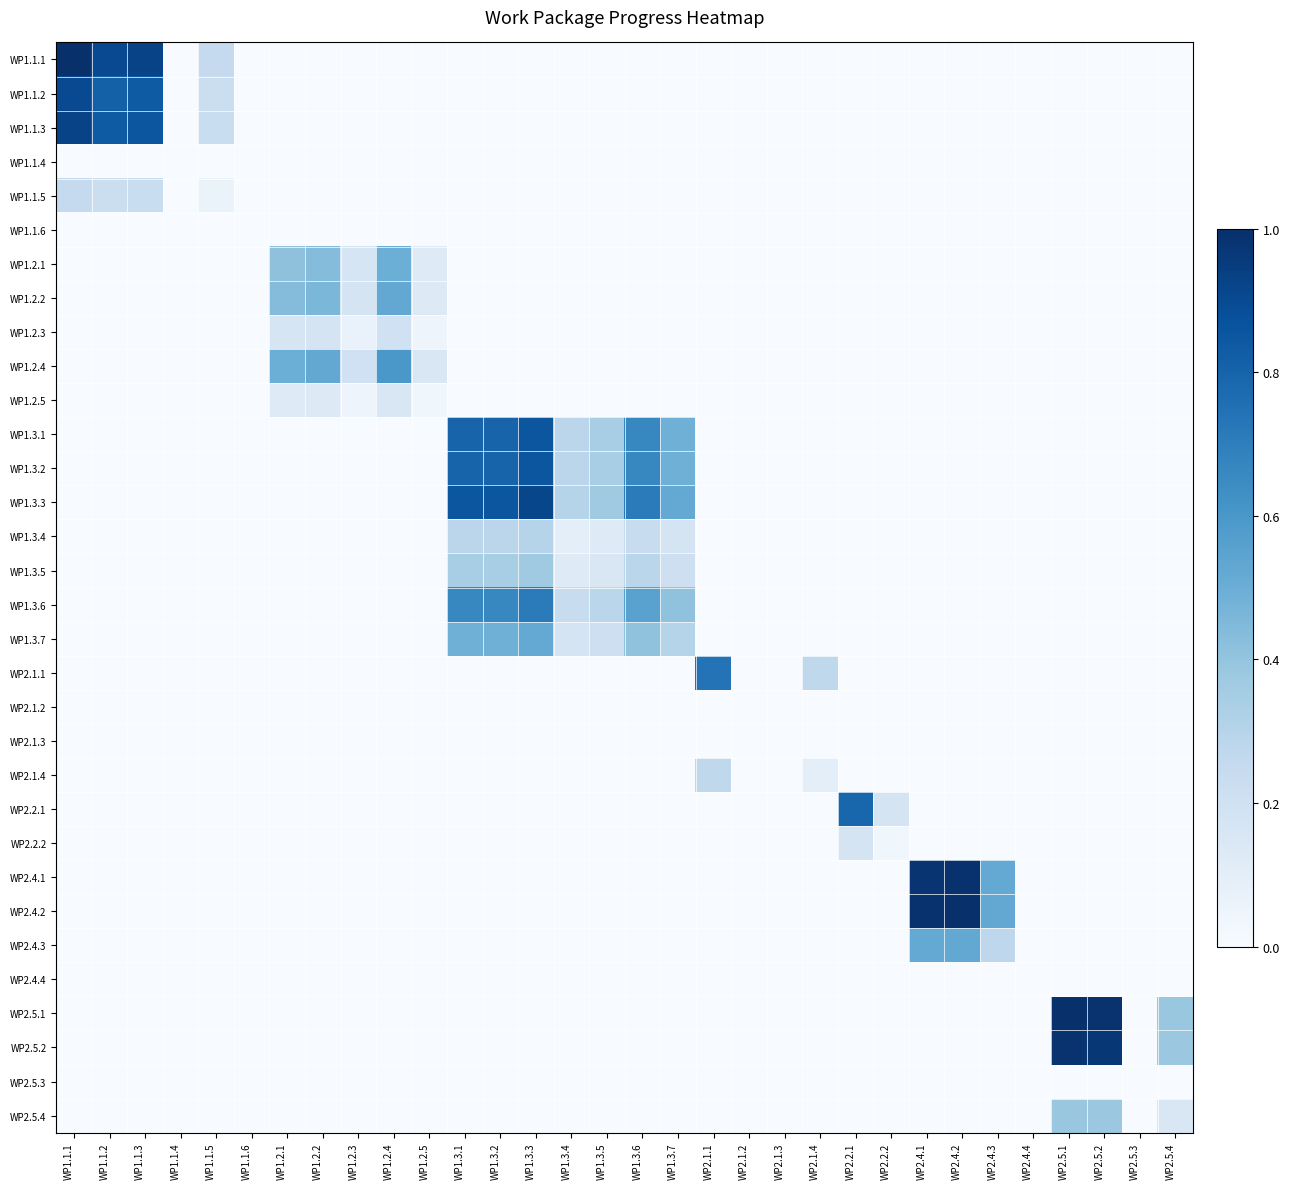

Reading left to right, what are all the values shown in this chart?

WP1.1.1: WP1.1.1=1.0	WP1.1.2=0.9	WP1.1.3=0.9	WP1.1.4=0.0	WP1.1.5=0.2	WP1.1.6=0.0	WP1.2.1=0.0	WP1.2.2=0.0	WP1.2.3=0.0	WP1.2.4=0.0	WP1.2.5=0.0	WP1.3.1=0.0	WP1.3.2=0.0	WP1.3.3=0.0	WP1.3.4=0.0	WP1.3.5=0.0	WP1.3.6=0.0	WP1.3.7=0.0	WP2.1.1=0.0	WP2.1.2=0.0	WP2.1.3=0.0	WP2.1.4=0.0	WP2.2.1=0.0	WP2.2.2=0.0	WP2.4.1=0.0	WP2.4.2=0.0	WP2.4.3=0.0	WP2.4.4=0.0	WP2.5.1=0.0	WP2.5.2=0.0	WP2.5.3=0.0	WP2.5.4=0.0
WP1.1.2: WP1.1.1=0.9	WP1.1.2=0.8	WP1.1.3=0.8	WP1.1.4=0.0	WP1.1.5=0.2	WP1.1.6=0.0	WP1.2.1=0.0	WP1.2.2=0.0	WP1.2.3=0.0	WP1.2.4=0.0	WP1.2.5=0.0	WP1.3.1=0.0	WP1.3.2=0.0	WP1.3.3=0.0	WP1.3.4=0.0	WP1.3.5=0.0	WP1.3.6=0.0	WP1.3.7=0.0	WP2.1.1=0.0	WP2.1.2=0.0	WP2.1.3=0.0	WP2.1.4=0.0	WP2.2.1=0.0	WP2.2.2=0.0	WP2.4.1=0.0	WP2.4.2=0.0	WP2.4.3=0.0	WP2.4.4=0.0	WP2.5.1=0.0	WP2.5.2=0.0	WP2.5.3=0.0	WP2.5.4=0.0
WP1.1.3: WP1.1.1=0.9	WP1.1.2=0.8	WP1.1.3=0.9	WP1.1.4=0.0	WP1.1.5=0.2	WP1.1.6=0.0	WP1.2.1=0.0	WP1.2.2=0.0	WP1.2.3=0.0	WP1.2.4=0.0	WP1.2.5=0.0	WP1.3.1=0.0	WP1.3.2=0.0	WP1.3.3=0.0	WP1.3.4=0.0	WP1.3.5=0.0	WP1.3.6=0.0	WP1.3.7=0.0	WP2.1.1=0.0	WP2.1.2=0.0	WP2.1.3=0.0	WP2.1.4=0.0	WP2.2.1=0.0	WP2.2.2=0.0	WP2.4.1=0.0	WP2.4.2=0.0	WP2.4.3=0.0	WP2.4.4=0.0	WP2.5.1=0.0	WP2.5.2=0.0	WP2.5.3=0.0	WP2.5.4=0.0
WP1.1.4: WP1.1.1=0.0	WP1.1.2=0.0	WP1.1.3=0.0	WP1.1.4=0.0	WP1.1.5=0.0	WP1.1.6=0.0	WP1.2.1=0.0	WP1.2.2=0.0	WP1.2.3=0.0	WP1.2.4=0.0	WP1.2.5=0.0	WP1.3.1=0.0	WP1.3.2=0.0	WP1.3.3=0.0	WP1.3.4=0.0	WP1.3.5=0.0	WP1.3.6=0.0	WP1.3.7=0.0	WP2.1.1=0.0	WP2.1.2=0.0	WP2.1.3=0.0	WP2.1.4=0.0	WP2.2.1=0.0	WP2.2.2=0.0	WP2.4.1=0.0	WP2.4.2=0.0	WP2.4.3=0.0	WP2.4.4=0.0	WP2.5.1=0.0	WP2.5.2=0.0	WP2.5.3=0.0	WP2.5.4=0.0
WP1.1.5: WP1.1.1=0.2	WP1.1.2=0.2	WP1.1.3=0.2	WP1.1.4=0.0	WP1.1.5=0.1	WP1.1.6=0.0	WP1.2.1=0.0	WP1.2.2=0.0	WP1.2.3=0.0	WP1.2.4=0.0	WP1.2.5=0.0	WP1.3.1=0.0	WP1.3.2=0.0	WP1.3.3=0.0	WP1.3.4=0.0	WP1.3.5=0.0	WP1.3.6=0.0	WP1.3.7=0.0	WP2.1.1=0.0	WP2.1.2=0.0	WP2.1.3=0.0	WP2.1.4=0.0	WP2.2.1=0.0	WP2.2.2=0.0	WP2.4.1=0.0	WP2.4.2=0.0	WP2.4.3=0.0	WP2.4.4=0.0	WP2.5.1=0.0	WP2.5.2=0.0	WP2.5.3=0.0	WP2.5.4=0.0
WP1.1.6: WP1.1.1=0.0	WP1.1.2=0.0	WP1.1.3=0.0	WP1.1.4=0.0	WP1.1.5=0.0	WP1.1.6=0.0	WP1.2.1=0.0	WP1.2.2=0.0	WP1.2.3=0.0	WP1.2.4=0.0	WP1.2.5=0.0	WP1.3.1=0.0	WP1.3.2=0.0	WP1.3.3=0.0	WP1.3.4=0.0	WP1.3.5=0.0	WP1.3.6=0.0	WP1.3.7=0.0	WP2.1.1=0.0	WP2.1.2=0.0	WP2.1.3=0.0	WP2.1.4=0.0	WP2.2.1=0.0	WP2.2.2=0.0	WP2.4.1=0.0	WP2.4.2=0.0	WP2.4.3=0.0	WP2.4.4=0.0	WP2.5.1=0.0	WP2.5.2=0.0	WP2.5.3=0.0	WP2.5.4=0.0
WP1.2.1: WP1.1.1=0.0	WP1.1.2=0.0	WP1.1.3=0.0	WP1.1.4=0.0	WP1.1.5=0.0	WP1.1.6=0.0	WP1.2.1=0.4	WP1.2.2=0.4	WP1.2.3=0.2	WP1.2.4=0.5	WP1.2.5=0.1	WP1.3.1=0.0	WP1.3.2=0.0	WP1.3.3=0.0	WP1.3.4=0.0	WP1.3.5=0.0	WP1.3.6=0.0	WP1.3.7=0.0	WP2.1.1=0.0	WP2.1.2=0.0	WP2.1.3=0.0	WP2.1.4=0.0	WP2.2.1=0.0	WP2.2.2=0.0	WP2.4.1=0.0	WP2.4.2=0.0	WP2.4.3=0.0	WP2.4.4=0.0	WP2.5.1=0.0	WP2.5.2=0.0	WP2.5.3=0.0	WP2.5.4=0.0
WP1.2.2: WP1.1.1=0.0	WP1.1.2=0.0	WP1.1.3=0.0	WP1.1.4=0.0	WP1.1.5=0.0	WP1.1.6=0.0	WP1.2.1=0.4	WP1.2.2=0.5	WP1.2.3=0.2	WP1.2.4=0.5	WP1.2.5=0.1	WP1.3.1=0.0	WP1.3.2=0.0	WP1.3.3=0.0	WP1.3.4=0.0	WP1.3.5=0.0	WP1.3.6=0.0	WP1.3.7=0.0	WP2.1.1=0.0	WP2.1.2=0.0	WP2.1.3=0.0	WP2.1.4=0.0	WP2.2.1=0.0	WP2.2.2=0.0	WP2.4.1=0.0	WP2.4.2=0.0	WP2.4.3=0.0	WP2.4.4=0.0	WP2.5.1=0.0	WP2.5.2=0.0	WP2.5.3=0.0	WP2.5.4=0.0
WP1.2.3: WP1.1.1=0.0	WP1.1.2=0.0	WP1.1.3=0.0	WP1.1.4=0.0	WP1.1.5=0.0	WP1.1.6=0.0	WP1.2.1=0.2	WP1.2.2=0.2	WP1.2.3=0.1	WP1.2.4=0.2	WP1.2.5=0.1	WP1.3.1=0.0	WP1.3.2=0.0	WP1.3.3=0.0	WP1.3.4=0.0	WP1.3.5=0.0	WP1.3.6=0.0	WP1.3.7=0.0	WP2.1.1=0.0	WP2.1.2=0.0	WP2.1.3=0.0	WP2.1.4=0.0	WP2.2.1=0.0	WP2.2.2=0.0	WP2.4.1=0.0	WP2.4.2=0.0	WP2.4.3=0.0	WP2.4.4=0.0	WP2.5.1=0.0	WP2.5.2=0.0	WP2.5.3=0.0	WP2.5.4=0.0
WP1.2.4: WP1.1.1=0.0	WP1.1.2=0.0	WP1.1.3=0.0	WP1.1.4=0.0	WP1.1.5=0.0	WP1.1.6=0.0	WP1.2.1=0.5	WP1.2.2=0.5	WP1.2.3=0.2	WP1.2.4=0.6	WP1.2.5=0.1	WP1.3.1=0.0	WP1.3.2=0.0	WP1.3.3=0.0	WP1.3.4=0.0	WP1.3.5=0.0	WP1.3.6=0.0	WP1.3.7=0.0	WP2.1.1=0.0	WP2.1.2=0.0	WP2.1.3=0.0	WP2.1.4=0.0	WP2.2.1=0.0	WP2.2.2=0.0	WP2.4.1=0.0	WP2.4.2=0.0	WP2.4.3=0.0	WP2.4.4=0.0	WP2.5.1=0.0	WP2.5.2=0.0	WP2.5.3=0.0	WP2.5.4=0.0
WP1.2.5: WP1.1.1=0.0	WP1.1.2=0.0	WP1.1.3=0.0	WP1.1.4=0.0	WP1.1.5=0.0	WP1.1.6=0.0	WP1.2.1=0.1	WP1.2.2=0.1	WP1.2.3=0.1	WP1.2.4=0.1	WP1.2.5=0.0	WP1.3.1=0.0	WP1.3.2=0.0	WP1.3.3=0.0	WP1.3.4=0.0	WP1.3.5=0.0	WP1.3.6=0.0	WP1.3.7=0.0	WP2.1.1=0.0	WP2.1.2=0.0	WP2.1.3=0.0	WP2.1.4=0.0	WP2.2.1=0.0	WP2.2.2=0.0	WP2.4.1=0.0	WP2.4.2=0.0	WP2.4.3=0.0	WP2.4.4=0.0	WP2.5.1=0.0	WP2.5.2=0.0	WP2.5.3=0.0	WP2.5.4=0.0
WP1.3.1: WP1.1.1=0.0	WP1.1.2=0.0	WP1.1.3=0.0	WP1.1.4=0.0	WP1.1.5=0.0	WP1.1.6=0.0	WP1.2.1=0.0	WP1.2.2=0.0	WP1.2.3=0.0	WP1.2.4=0.0	WP1.2.5=0.0	WP1.3.1=0.8	WP1.3.2=0.8	WP1.3.3=0.9	WP1.3.4=0.3	WP1.3.5=0.3	WP1.3.6=0.7	WP1.3.7=0.5	WP2.1.1=0.0	WP2.1.2=0.0	WP2.1.3=0.0	WP2.1.4=0.0	WP2.2.1=0.0	WP2.2.2=0.0	WP2.4.1=0.0	WP2.4.2=0.0	WP2.4.3=0.0	WP2.4.4=0.0	WP2.5.1=0.0	WP2.5.2=0.0	WP2.5.3=0.0	WP2.5.4=0.0
WP1.3.2: WP1.1.1=0.0	WP1.1.2=0.0	WP1.1.3=0.0	WP1.1.4=0.0	WP1.1.5=0.0	WP1.1.6=0.0	WP1.2.1=0.0	WP1.2.2=0.0	WP1.2.3=0.0	WP1.2.4=0.0	WP1.2.5=0.0	WP1.3.1=0.8	WP1.3.2=0.8	WP1.3.3=0.9	WP1.3.4=0.3	WP1.3.5=0.3	WP1.3.6=0.7	WP1.3.7=0.5	WP2.1.1=0.0	WP2.1.2=0.0	WP2.1.3=0.0	WP2.1.4=0.0	WP2.2.1=0.0	WP2.2.2=0.0	WP2.4.1=0.0	WP2.4.2=0.0	WP2.4.3=0.0	WP2.4.4=0.0	WP2.5.1=0.0	WP2.5.2=0.0	WP2.5.3=0.0	WP2.5.4=0.0
WP1.3.3: WP1.1.1=0.0	WP1.1.2=0.0	WP1.1.3=0.0	WP1.1.4=0.0	WP1.1.5=0.0	WP1.1.6=0.0	WP1.2.1=0.0	WP1.2.2=0.0	WP1.2.3=0.0	WP1.2.4=0.0	WP1.2.5=0.0	WP1.3.1=0.9	WP1.3.2=0.9	WP1.3.3=0.9	WP1.3.4=0.3	WP1.3.5=0.4	WP1.3.6=0.7	WP1.3.7=0.5	WP2.1.1=0.0	WP2.1.2=0.0	WP2.1.3=0.0	WP2.1.4=0.0	WP2.2.1=0.0	WP2.2.2=0.0	WP2.4.1=0.0	WP2.4.2=0.0	WP2.4.3=0.0	WP2.4.4=0.0	WP2.5.1=0.0	WP2.5.2=0.0	WP2.5.3=0.0	WP2.5.4=0.0
WP1.3.4: WP1.1.1=0.0	WP1.1.2=0.0	WP1.1.3=0.0	WP1.1.4=0.0	WP1.1.5=0.0	WP1.1.6=0.0	WP1.2.1=0.0	WP1.2.2=0.0	WP1.2.3=0.0	WP1.2.4=0.0	WP1.2.5=0.0	WP1.3.1=0.3	WP1.3.2=0.3	WP1.3.3=0.3	WP1.3.4=0.1	WP1.3.5=0.1	WP1.3.6=0.2	WP1.3.7=0.2	WP2.1.1=0.0	WP2.1.2=0.0	WP2.1.3=0.0	WP2.1.4=0.0	WP2.2.1=0.0	WP2.2.2=0.0	WP2.4.1=0.0	WP2.4.2=0.0	WP2.4.3=0.0	WP2.4.4=0.0	WP2.5.1=0.0	WP2.5.2=0.0	WP2.5.3=0.0	WP2.5.4=0.0
WP1.3.5: WP1.1.1=0.0	WP1.1.2=0.0	WP1.1.3=0.0	WP1.1.4=0.0	WP1.1.5=0.0	WP1.1.6=0.0	WP1.2.1=0.0	WP1.2.2=0.0	WP1.2.3=0.0	WP1.2.4=0.0	WP1.2.5=0.0	WP1.3.1=0.3	WP1.3.2=0.3	WP1.3.3=0.4	WP1.3.4=0.1	WP1.3.5=0.1	WP1.3.6=0.3	WP1.3.7=0.2	WP2.1.1=0.0	WP2.1.2=0.0	WP2.1.3=0.0	WP2.1.4=0.0	WP2.2.1=0.0	WP2.2.2=0.0	WP2.4.1=0.0	WP2.4.2=0.0	WP2.4.3=0.0	WP2.4.4=0.0	WP2.5.1=0.0	WP2.5.2=0.0	WP2.5.3=0.0	WP2.5.4=0.0
WP1.3.6: WP1.1.1=0.0	WP1.1.2=0.0	WP1.1.3=0.0	WP1.1.4=0.0	WP1.1.5=0.0	WP1.1.6=0.0	WP1.2.1=0.0	WP1.2.2=0.0	WP1.2.3=0.0	WP1.2.4=0.0	WP1.2.5=0.0	WP1.3.1=0.7	WP1.3.2=0.7	WP1.3.3=0.7	WP1.3.4=0.2	WP1.3.5=0.3	WP1.3.6=0.6	WP1.3.7=0.4	WP2.1.1=0.0	WP2.1.2=0.0	WP2.1.3=0.0	WP2.1.4=0.0	WP2.2.1=0.0	WP2.2.2=0.0	WP2.4.1=0.0	WP2.4.2=0.0	WP2.4.3=0.0	WP2.4.4=0.0	WP2.5.1=0.0	WP2.5.2=0.0	WP2.5.3=0.0	WP2.5.4=0.0
WP1.3.7: WP1.1.1=0.0	WP1.1.2=0.0	WP1.1.3=0.0	WP1.1.4=0.0	WP1.1.5=0.0	WP1.1.6=0.0	WP1.2.1=0.0	WP1.2.2=0.0	WP1.2.3=0.0	WP1.2.4=0.0	WP1.2.5=0.0	WP1.3.1=0.5	WP1.3.2=0.5	WP1.3.3=0.5	WP1.3.4=0.2	WP1.3.5=0.2	WP1.3.6=0.4	WP1.3.7=0.3	WP2.1.1=0.0	WP2.1.2=0.0	WP2.1.3=0.0	WP2.1.4=0.0	WP2.2.1=0.0	WP2.2.2=0.0	WP2.4.1=0.0	WP2.4.2=0.0	WP2.4.3=0.0	WP2.4.4=0.0	WP2.5.1=0.0	WP2.5.2=0.0	WP2.5.3=0.0	WP2.5.4=0.0
WP2.1.1: WP1.1.1=0.0	WP1.1.2=0.0	WP1.1.3=0.0	WP1.1.4=0.0	WP1.1.5=0.0	WP1.1.6=0.0	WP1.2.1=0.0	WP1.2.2=0.0	WP1.2.3=0.0	WP1.2.4=0.0	WP1.2.5=0.0	WP1.3.1=0.0	WP1.3.2=0.0	WP1.3.3=0.0	WP1.3.4=0.0	WP1.3.5=0.0	WP1.3.6=0.0	WP1.3.7=0.0	WP2.1.1=0.7	WP2.1.2=0.0	WP2.1.3=0.0	WP2.1.4=0.3	WP2.2.1=0.0	WP2.2.2=0.0	WP2.4.1=0.0	WP2.4.2=0.0	WP2.4.3=0.0	WP2.4.4=0.0	WP2.5.1=0.0	WP2.5.2=0.0	WP2.5.3=0.0	WP2.5.4=0.0
WP2.1.2: WP1.1.1=0.0	WP1.1.2=0.0	WP1.1.3=0.0	WP1.1.4=0.0	WP1.1.5=0.0	WP1.1.6=0.0	WP1.2.1=0.0	WP1.2.2=0.0	WP1.2.3=0.0	WP1.2.4=0.0	WP1.2.5=0.0	WP1.3.1=0.0	WP1.3.2=0.0	WP1.3.3=0.0	WP1.3.4=0.0	WP1.3.5=0.0	WP1.3.6=0.0	WP1.3.7=0.0	WP2.1.1=0.0	WP2.1.2=0.0	WP2.1.3=0.0	WP2.1.4=0.0	WP2.2.1=0.0	WP2.2.2=0.0	WP2.4.1=0.0	WP2.4.2=0.0	WP2.4.3=0.0	WP2.4.4=0.0	WP2.5.1=0.0	WP2.5.2=0.0	WP2.5.3=0.0	WP2.5.4=0.0
WP2.1.3: WP1.1.1=0.0	WP1.1.2=0.0	WP1.1.3=0.0	WP1.1.4=0.0	WP1.1.5=0.0	WP1.1.6=0.0	WP1.2.1=0.0	WP1.2.2=0.0	WP1.2.3=0.0	WP1.2.4=0.0	WP1.2.5=0.0	WP1.3.1=0.0	WP1.3.2=0.0	WP1.3.3=0.0	WP1.3.4=0.0	WP1.3.5=0.0	WP1.3.6=0.0	WP1.3.7=0.0	WP2.1.1=0.0	WP2.1.2=0.0	WP2.1.3=0.0	WP2.1.4=0.0	WP2.2.1=0.0	WP2.2.2=0.0	WP2.4.1=0.0	WP2.4.2=0.0	WP2.4.3=0.0	WP2.4.4=0.0	WP2.5.1=0.0	WP2.5.2=0.0	WP2.5.3=0.0	WP2.5.4=0.0
WP2.1.4: WP1.1.1=0.0	WP1.1.2=0.0	WP1.1.3=0.0	WP1.1.4=0.0	WP1.1.5=0.0	WP1.1.6=0.0	WP1.2.1=0.0	WP1.2.2=0.0	WP1.2.3=0.0	WP1.2.4=0.0	WP1.2.5=0.0	WP1.3.1=0.0	WP1.3.2=0.0	WP1.3.3=0.0	WP1.3.4=0.0	WP1.3.5=0.0	WP1.3.6=0.0	WP1.3.7=0.0	WP2.1.1=0.3	WP2.1.2=0.0	WP2.1.3=0.0	WP2.1.4=0.1	WP2.2.1=0.0	WP2.2.2=0.0	WP2.4.1=0.0	WP2.4.2=0.0	WP2.4.3=0.0	WP2.4.4=0.0	WP2.5.1=0.0	WP2.5.2=0.0	WP2.5.3=0.0	WP2.5.4=0.0
WP2.2.1: WP1.1.1=0.0	WP1.1.2=0.0	WP1.1.3=0.0	WP1.1.4=0.0	WP1.1.5=0.0	WP1.1.6=0.0	WP1.2.1=0.0	WP1.2.2=0.0	WP1.2.3=0.0	WP1.2.4=0.0	WP1.2.5=0.0	WP1.3.1=0.0	WP1.3.2=0.0	WP1.3.3=0.0	WP1.3.4=0.0	WP1.3.5=0.0	WP1.3.6=0.0	WP1.3.7=0.0	WP2.1.1=0.0	WP2.1.2=0.0	WP2.1.3=0.0	WP2.1.4=0.0	WP2.2.1=0.8	WP2.2.2=0.2	WP2.4.1=0.0	WP2.4.2=0.0	WP2.4.3=0.0	WP2.4.4=0.0	WP2.5.1=0.0	WP2.5.2=0.0	WP2.5.3=0.0	WP2.5.4=0.0
WP2.2.2: WP1.1.1=0.0	WP1.1.2=0.0	WP1.1.3=0.0	WP1.1.4=0.0	WP1.1.5=0.0	WP1.1.6=0.0	WP1.2.1=0.0	WP1.2.2=0.0	WP1.2.3=0.0	WP1.2.4=0.0	WP1.2.5=0.0	WP1.3.1=0.0	WP1.3.2=0.0	WP1.3.3=0.0	WP1.3.4=0.0	WP1.3.5=0.0	WP1.3.6=0.0	WP1.3.7=0.0	WP2.1.1=0.0	WP2.1.2=0.0	WP2.1.3=0.0	WP2.1.4=0.0	WP2.2.1=0.2	WP2.2.2=0.0	WP2.4.1=0.0	WP2.4.2=0.0	WP2.4.3=0.0	WP2.4.4=0.0	WP2.5.1=0.0	WP2.5.2=0.0	WP2.5.3=0.0	WP2.5.4=0.0
WP2.4.1: WP1.1.1=0.0	WP1.1.2=0.0	WP1.1.3=0.0	WP1.1.4=0.0	WP1.1.5=0.0	WP1.1.6=0.0	WP1.2.1=0.0	WP1.2.2=0.0	WP1.2.3=0.0	WP1.2.4=0.0	WP1.2.5=0.0	WP1.3.1=0.0	WP1.3.2=0.0	WP1.3.3=0.0	WP1.3.4=0.0	WP1.3.5=0.0	WP1.3.6=0.0	WP1.3.7=0.0	WP2.1.1=0.0	WP2.1.2=0.0	WP2.1.3=0.0	WP2.1.4=0.0	WP2.2.1=0.0	WP2.2.2=0.0	WP2.4.1=1.0	WP2.4.2=1.0	WP2.4.3=0.5	WP2.4.4=0.0	WP2.5.1=0.0	WP2.5.2=0.0	WP2.5.3=0.0	WP2.5.4=0.0
WP2.4.2: WP1.1.1=0.0	WP1.1.2=0.0	WP1.1.3=0.0	WP1.1.4=0.0	WP1.1.5=0.0	WP1.1.6=0.0	WP1.2.1=0.0	WP1.2.2=0.0	WP1.2.3=0.0	WP1.2.4=0.0	WP1.2.5=0.0	WP1.3.1=0.0	WP1.3.2=0.0	WP1.3.3=0.0	WP1.3.4=0.0	WP1.3.5=0.0	WP1.3.6=0.0	WP1.3.7=0.0	WP2.1.1=0.0	WP2.1.2=0.0	WP2.1.3=0.0	WP2.1.4=0.0	WP2.2.1=0.0	WP2.2.2=0.0	WP2.4.1=1.0	WP2.4.2=1.0	WP2.4.3=0.5	WP2.4.4=0.0	WP2.5.1=0.0	WP2.5.2=0.0	WP2.5.3=0.0	WP2.5.4=0.0
WP2.4.3: WP1.1.1=0.0	WP1.1.2=0.0	WP1.1.3=0.0	WP1.1.4=0.0	WP1.1.5=0.0	WP1.1.6=0.0	WP1.2.1=0.0	WP1.2.2=0.0	WP1.2.3=0.0	WP1.2.4=0.0	WP1.2.5=0.0	WP1.3.1=0.0	WP1.3.2=0.0	WP1.3.3=0.0	WP1.3.4=0.0	WP1.3.5=0.0	WP1.3.6=0.0	WP1.3.7=0.0	WP2.1.1=0.0	WP2.1.2=0.0	WP2.1.3=0.0	WP2.1.4=0.0	WP2.2.1=0.0	WP2.2.2=0.0	WP2.4.1=0.5	WP2.4.2=0.5	WP2.4.3=0.3	WP2.4.4=0.0	WP2.5.1=0.0	WP2.5.2=0.0	WP2.5.3=0.0	WP2.5.4=0.0
WP2.4.4: WP1.1.1=0.0	WP1.1.2=0.0	WP1.1.3=0.0	WP1.1.4=0.0	WP1.1.5=0.0	WP1.1.6=0.0	WP1.2.1=0.0	WP1.2.2=0.0	WP1.2.3=0.0	WP1.2.4=0.0	WP1.2.5=0.0	WP1.3.1=0.0	WP1.3.2=0.0	WP1.3.3=0.0	WP1.3.4=0.0	WP1.3.5=0.0	WP1.3.6=0.0	WP1.3.7=0.0	WP2.1.1=0.0	WP2.1.2=0.0	WP2.1.3=0.0	WP2.1.4=0.0	WP2.2.1=0.0	WP2.2.2=0.0	WP2.4.1=0.0	WP2.4.2=0.0	WP2.4.3=0.0	WP2.4.4=0.0	WP2.5.1=0.0	WP2.5.2=0.0	WP2.5.3=0.0	WP2.5.4=0.0
WP2.5.1: WP1.1.1=0.0	WP1.1.2=0.0	WP1.1.3=0.0	WP1.1.4=0.0	WP1.1.5=0.0	WP1.1.6=0.0	WP1.2.1=0.0	WP1.2.2=0.0	WP1.2.3=0.0	WP1.2.4=0.0	WP1.2.5=0.0	WP1.3.1=0.0	WP1.3.2=0.0	WP1.3.3=0.0	WP1.3.4=0.0	WP1.3.5=0.0	WP1.3.6=0.0	WP1.3.7=0.0	WP2.1.1=0.0	WP2.1.2=0.0	WP2.1.3=0.0	WP2.1.4=0.0	WP2.2.1=0.0	WP2.2.2=0.0	WP2.4.1=0.0	WP2.4.2=0.0	WP2.4.3=0.0	WP2.4.4=0.0	WP2.5.1=1.0	WP2.5.2=1.0	WP2.5.3=0.0	WP2.5.4=0.4
WP2.5.2: WP1.1.1=0.0	WP1.1.2=0.0	WP1.1.3=0.0	WP1.1.4=0.0	WP1.1.5=0.0	WP1.1.6=0.0	WP1.2.1=0.0	WP1.2.2=0.0	WP1.2.3=0.0	WP1.2.4=0.0	WP1.2.5=0.0	WP1.3.1=0.0	WP1.3.2=0.0	WP1.3.3=0.0	WP1.3.4=0.0	WP1.3.5=0.0	WP1.3.6=0.0	WP1.3.7=0.0	WP2.1.1=0.0	WP2.1.2=0.0	WP2.1.3=0.0	WP2.1.4=0.0	WP2.2.1=0.0	WP2.2.2=0.0	WP2.4.1=0.0	WP2.4.2=0.0	WP2.4.3=0.0	WP2.4.4=0.0	WP2.5.1=1.0	WP2.5.2=1.0	WP2.5.3=0.0	WP2.5.4=0.4
WP2.5.3: WP1.1.1=0.0	WP1.1.2=0.0	WP1.1.3=0.0	WP1.1.4=0.0	WP1.1.5=0.0	WP1.1.6=0.0	WP1.2.1=0.0	WP1.2.2=0.0	WP1.2.3=0.0	WP1.2.4=0.0	WP1.2.5=0.0	WP1.3.1=0.0	WP1.3.2=0.0	WP1.3.3=0.0	WP1.3.4=0.0	WP1.3.5=0.0	WP1.3.6=0.0	WP1.3.7=0.0	WP2.1.1=0.0	WP2.1.2=0.0	WP2.1.3=0.0	WP2.1.4=0.0	WP2.2.1=0.0	WP2.2.2=0.0	WP2.4.1=0.0	WP2.4.2=0.0	WP2.4.3=0.0	WP2.4.4=0.0	WP2.5.1=0.0	WP2.5.2=0.0	WP2.5.3=0.0	WP2.5.4=0.0
WP2.5.4: WP1.1.1=0.0	WP1.1.2=0.0	WP1.1.3=0.0	WP1.1.4=0.0	WP1.1.5=0.0	WP1.1.6=0.0	WP1.2.1=0.0	WP1.2.2=0.0	WP1.2.3=0.0	WP1.2.4=0.0	WP1.2.5=0.0	WP1.3.1=0.0	WP1.3.2=0.0	WP1.3.3=0.0	WP1.3.4=0.0	WP1.3.5=0.0	WP1.3.6=0.0	WP1.3.7=0.0	WP2.1.1=0.0	WP2.1.2=0.0	WP2.1.3=0.0	WP2.1.4=0.0	WP2.2.1=0.0	WP2.2.2=0.0	WP2.4.1=0.0	WP2.4.2=0.0	WP2.4.3=0.0	WP2.4.4=0.0	WP2.5.1=0.4	WP2.5.2=0.4	WP2.5.3=0.0	WP2.5.4=0.1